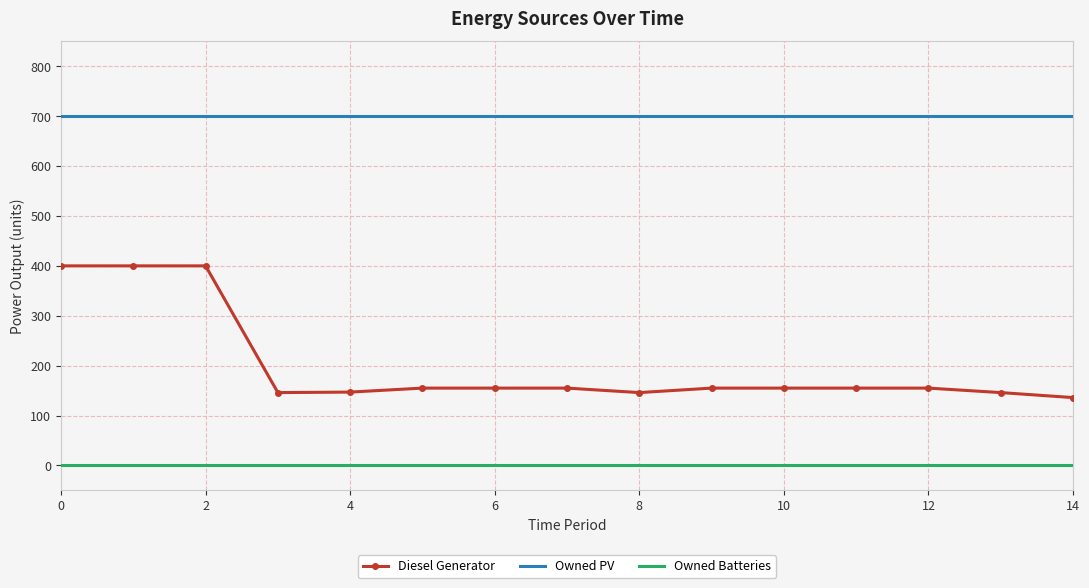

Rank the series by their average value, from lowest to highest.

Owned Batteries, Diesel Generator, Owned PV